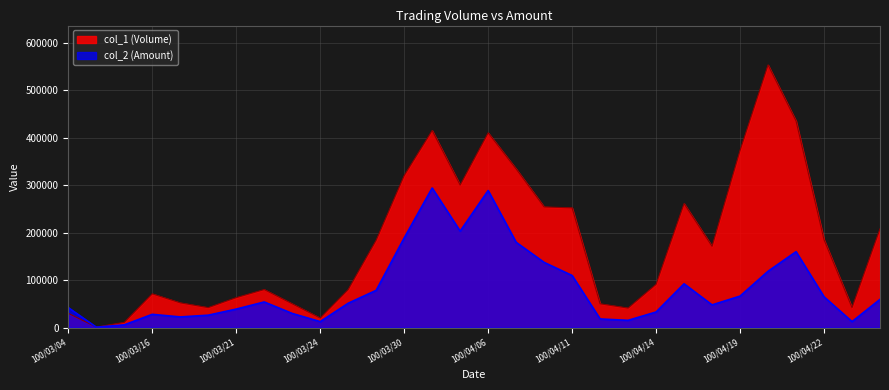

What is the difference between the col_2 (Amount) values at 100/04/01 and 100/03/16?

175180